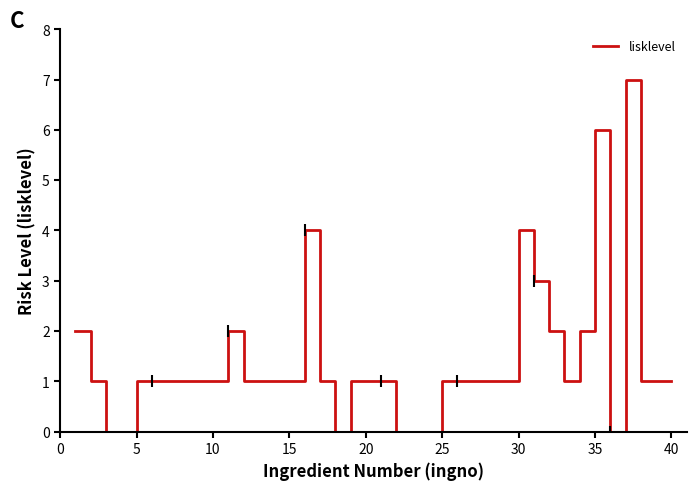

True or false: the data has more than 0 interior local peaks.

True